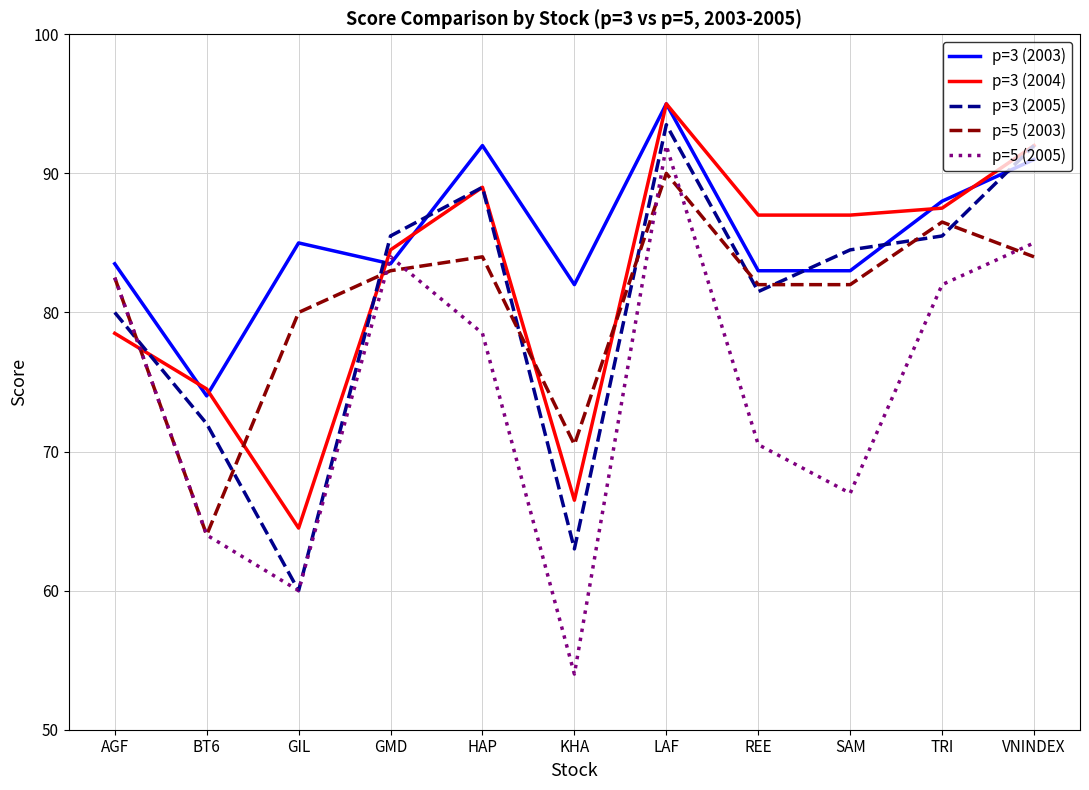

What position from the right is KHA?

6